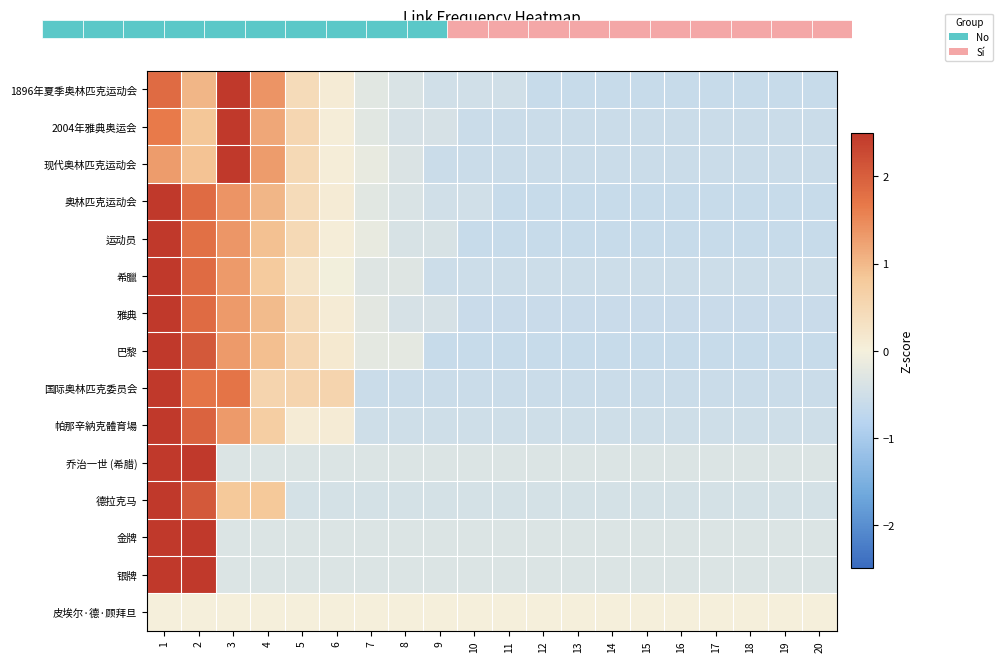

The 银牌 series shows -0.3 at 4. True or false?

True